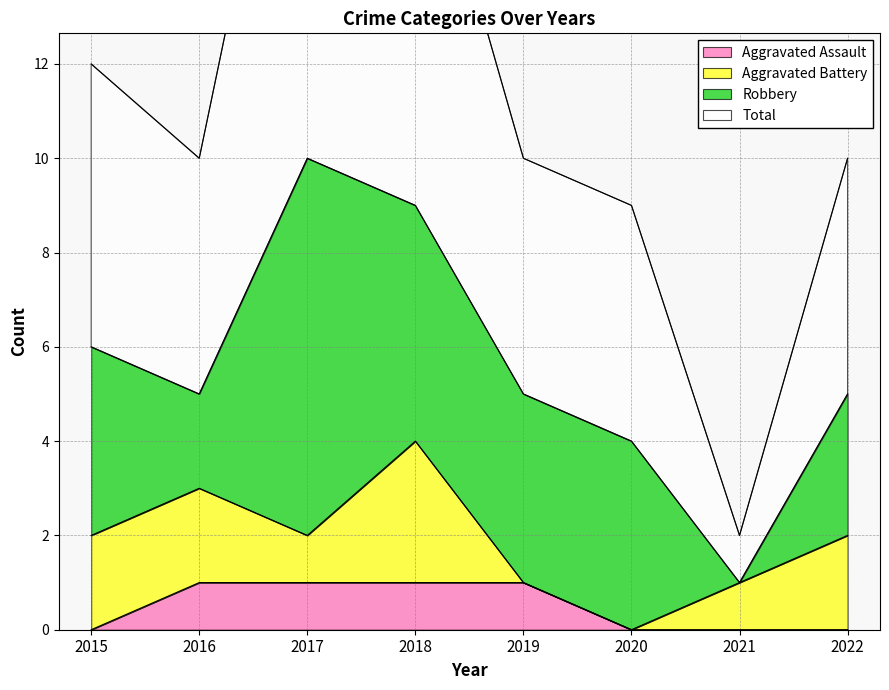

True or false: Aggravated Assault and Total intersect in this chart.

False